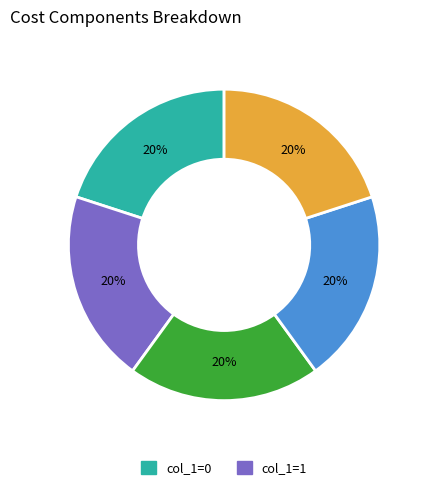

To the nearest percent, what is the average slice percentage?

20%